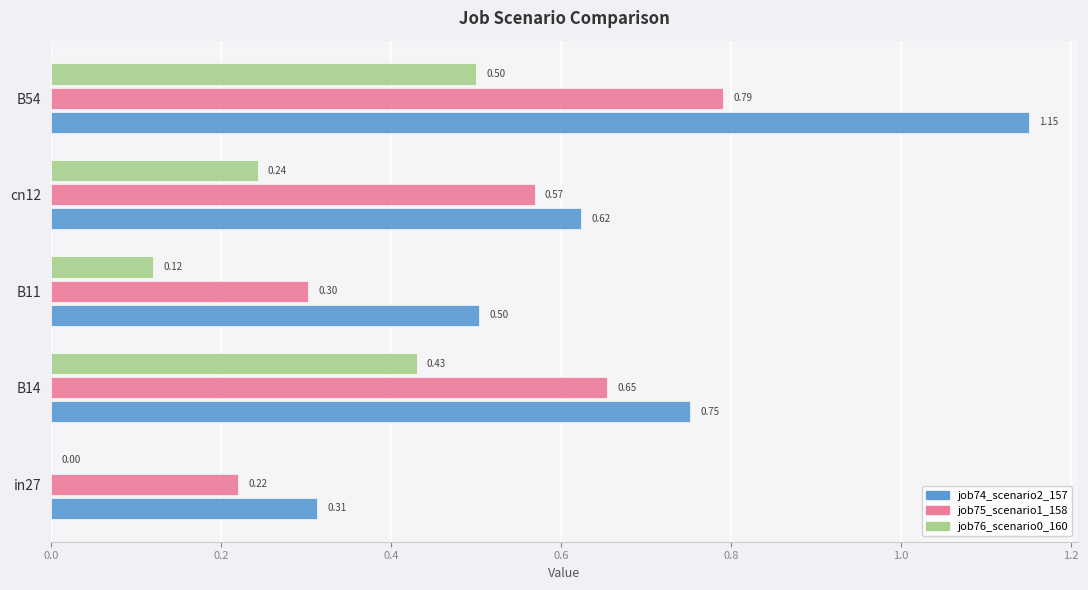

Which series has the largest total across all categories?

job74_scenario2_157